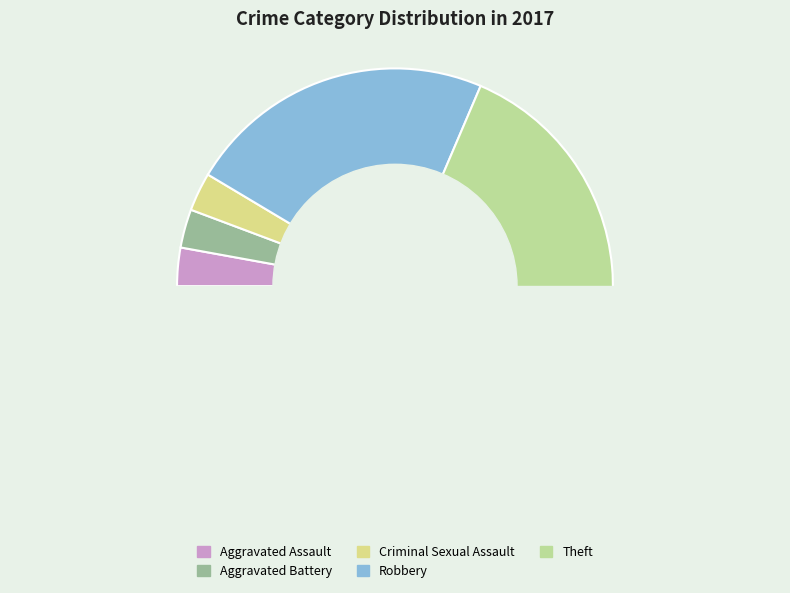

How many slices are in this pie chart?

5